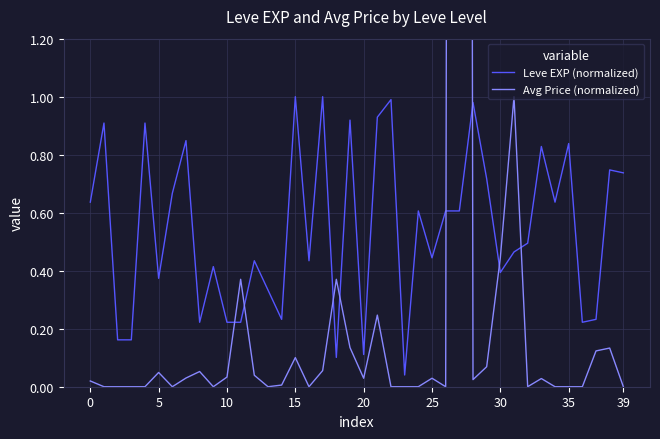

True or false: Leve EXP (normalized) has a value of 0.4 at 10.

False